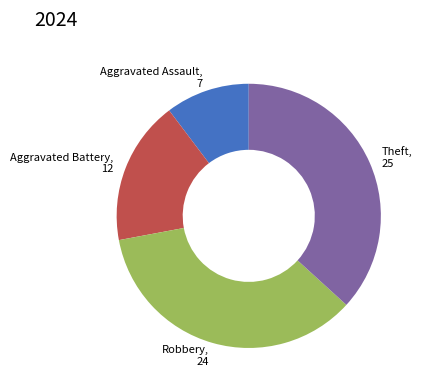

Between Theft, 25 and Aggravated Assault, 7, which is larger?

Theft, 25